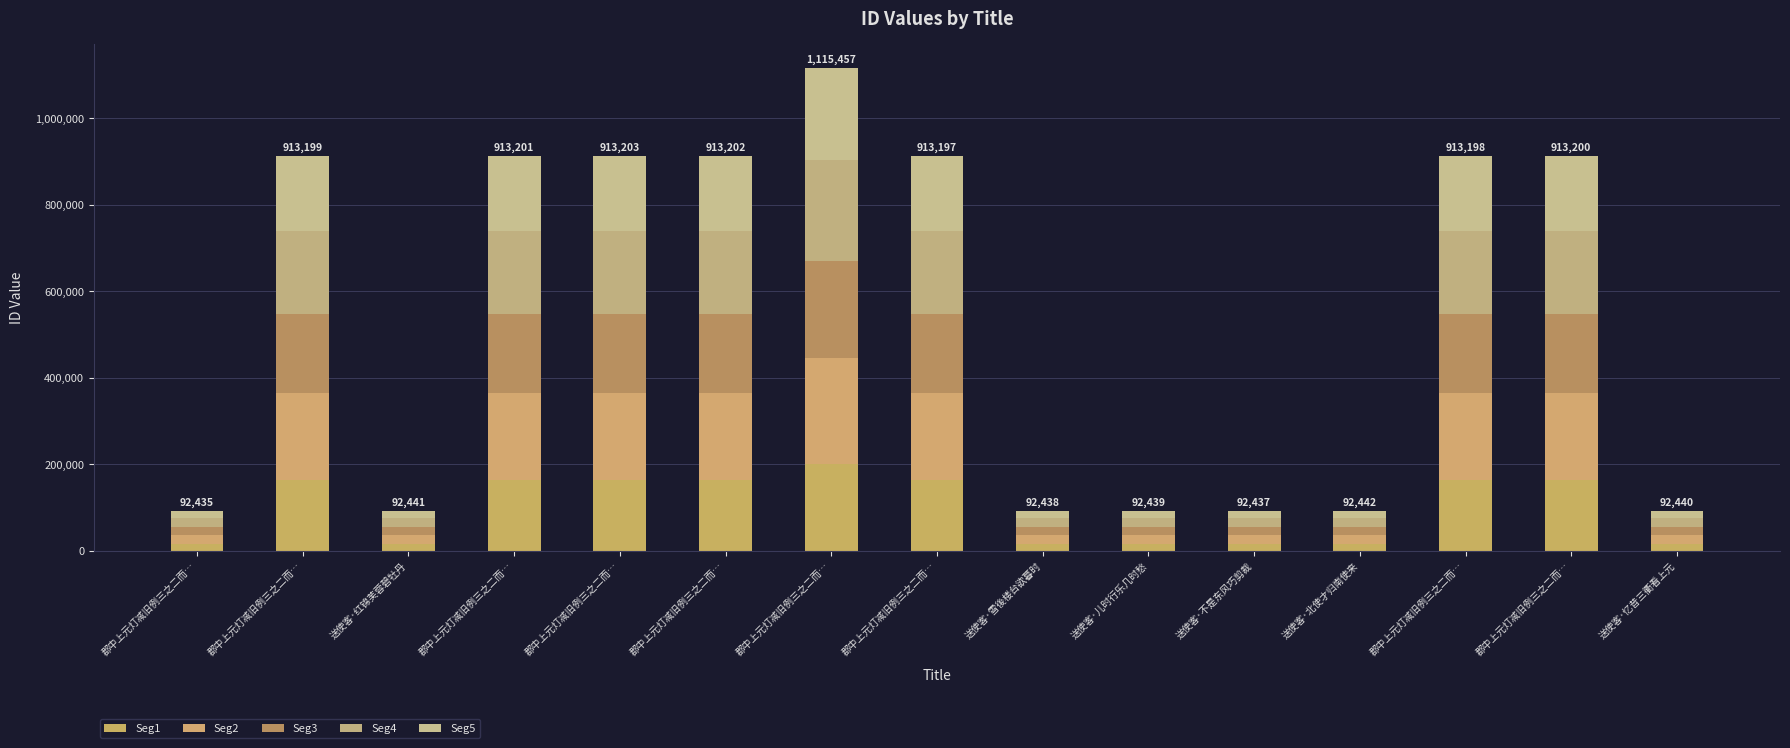

Which series has the largest range (max minus min)?

Seg2